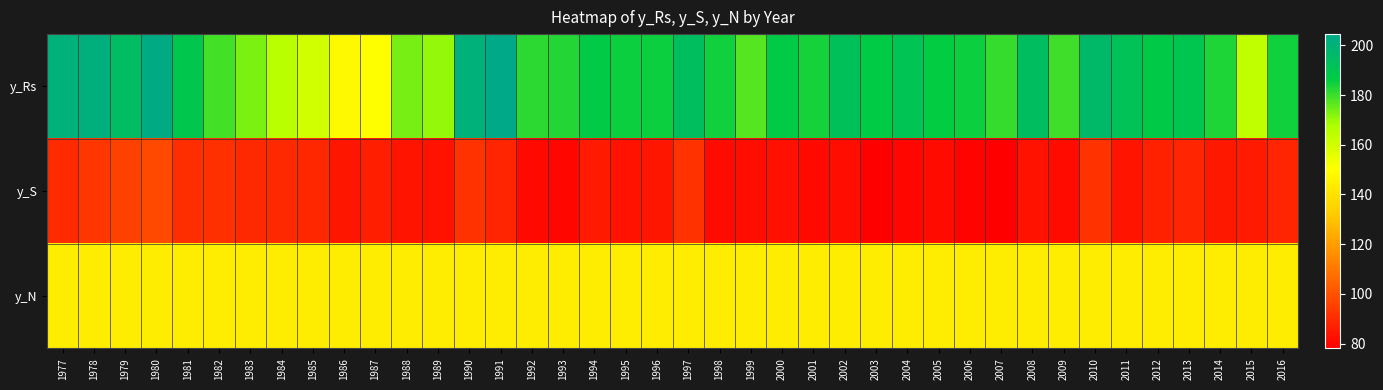

At 1986, list the series in order from smallest to largest.

y_S, y_N, y_Rs